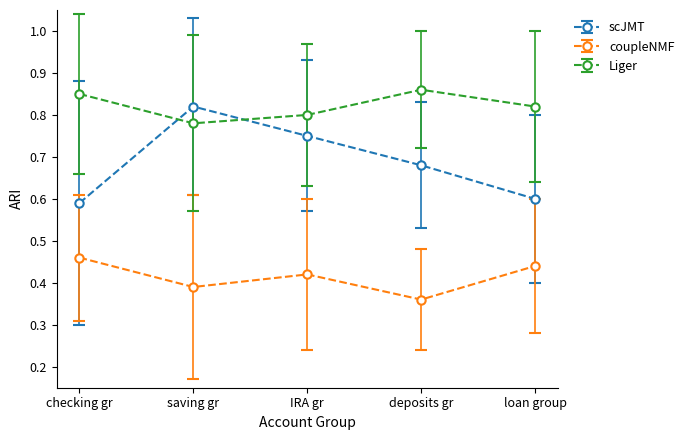

What is the total value across all series at checking gr?

1.9